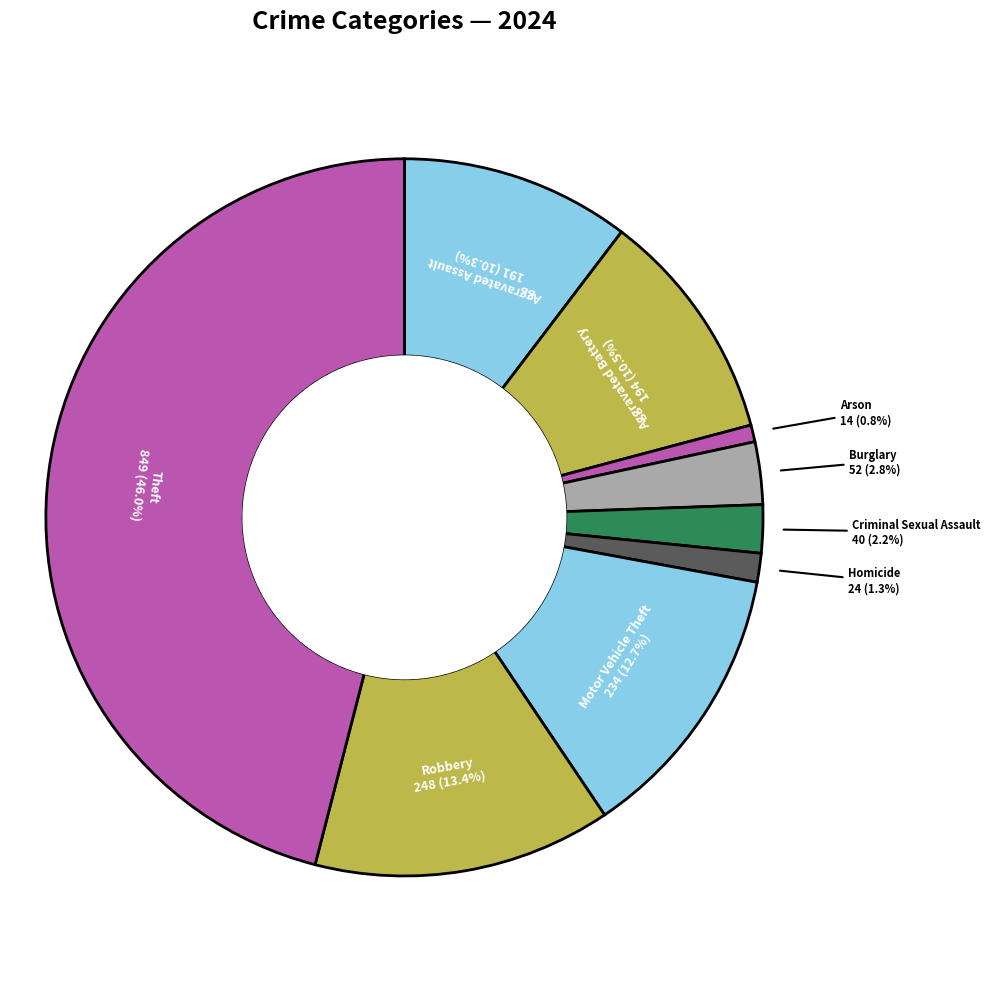

Rank the categories by value from highest to lowest.

Theft, Robbery, Motor Vehicle Theft, Aggravated Battery, Aggravated Assault, Burglary, Criminal Sexual Assault, Homicide, Arson